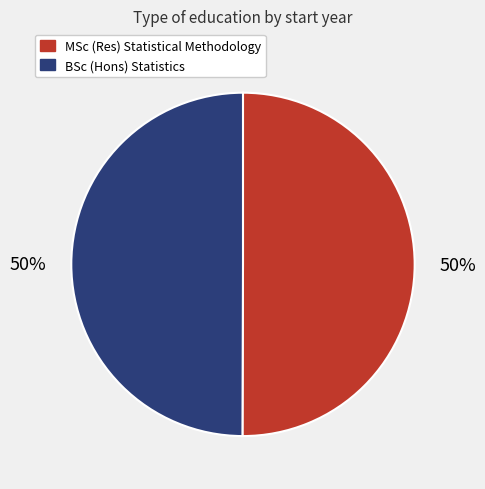

To the nearest percent, what is the average slice percentage?

50%